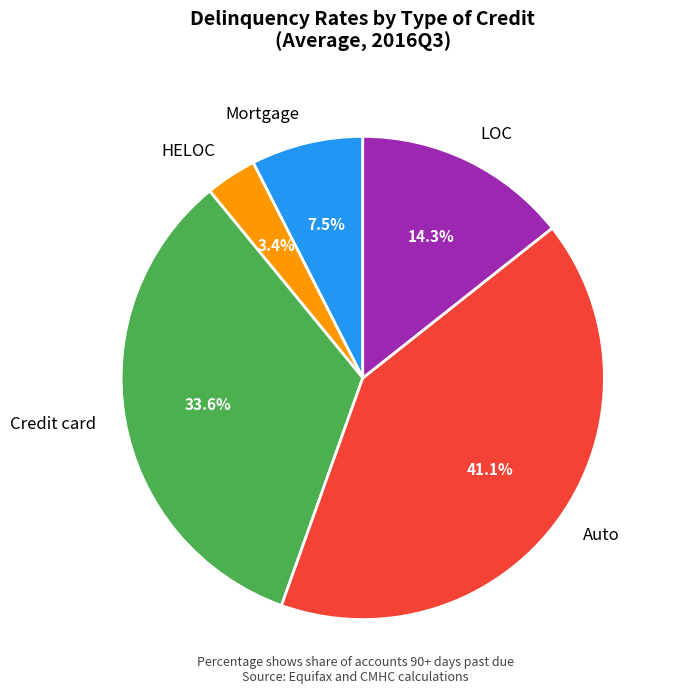

Do Credit card and Mortgage together represent more than half of the pie?

No